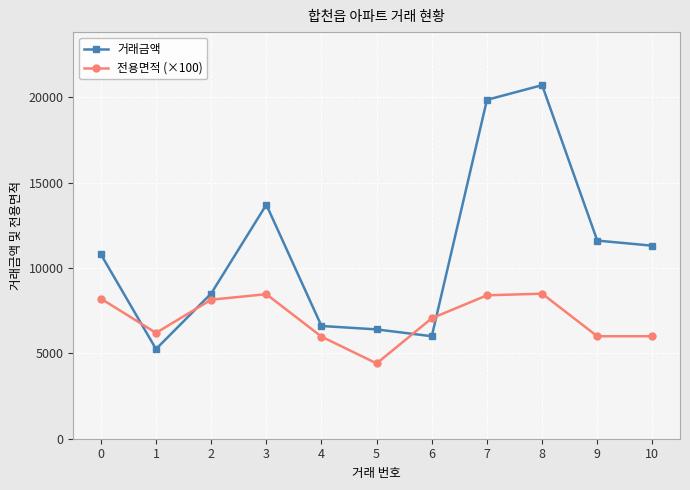

The 전용면적 (×100) series shows 1892.6 at 7. True or false?

False